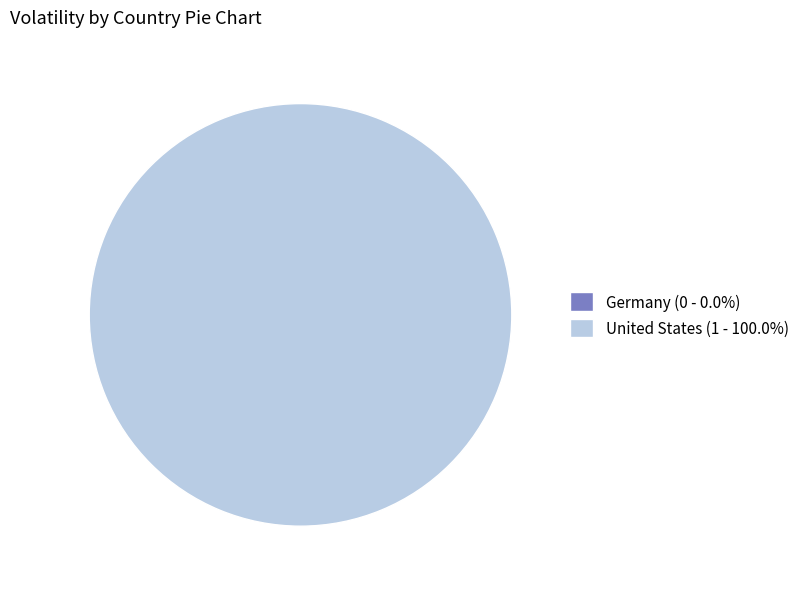

True or false: United States accounts for 100% of the total.

True